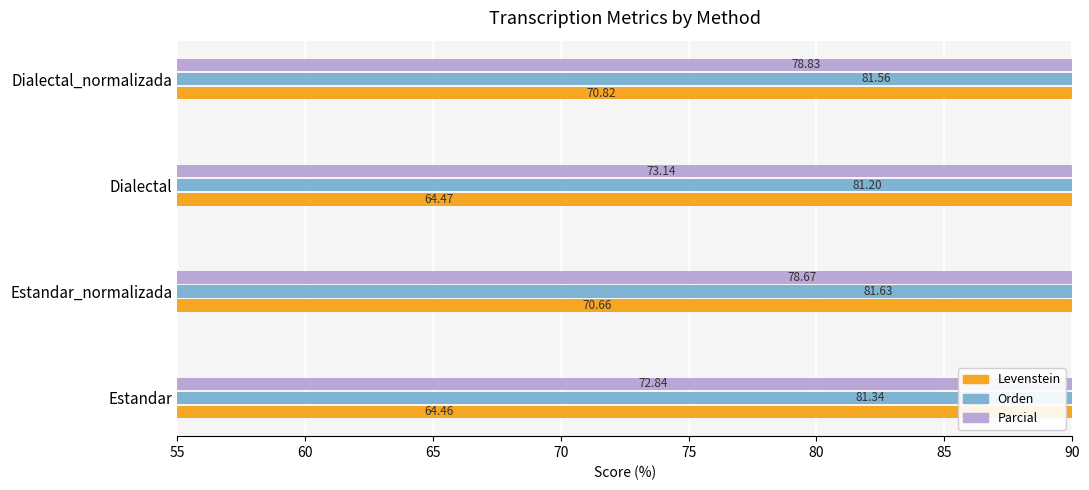

What is the difference between the second highest and minimum values in the Orden series?

0.4